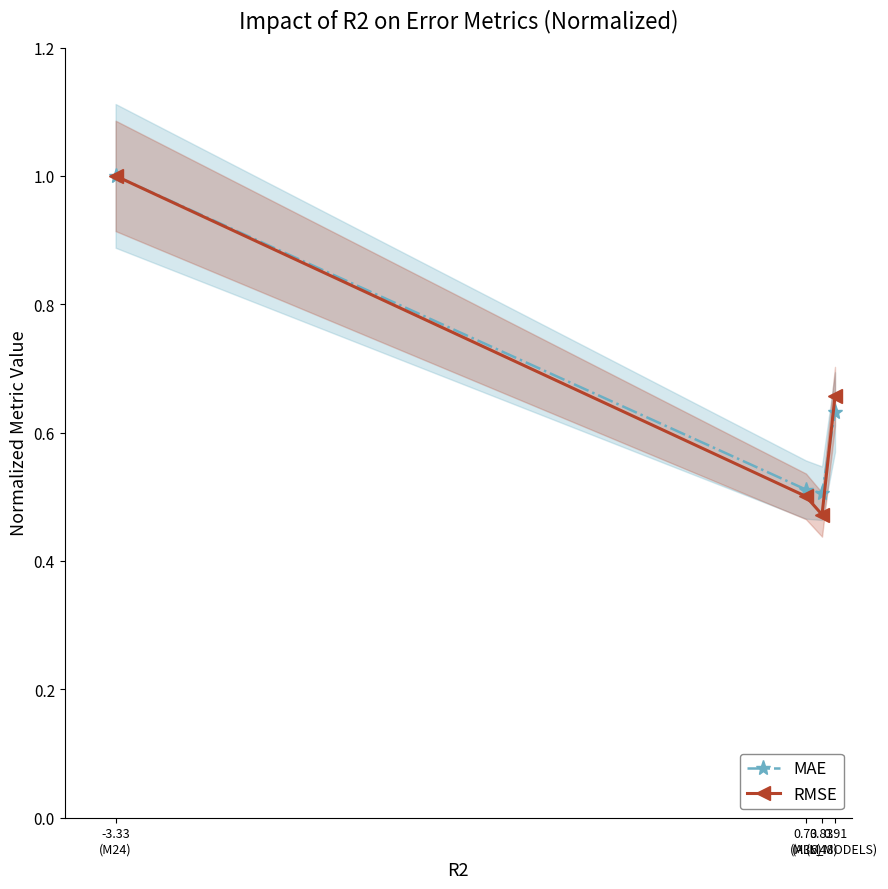

At -3.33
(M24), list the series in order from largest to smallest.

MAE, RMSE